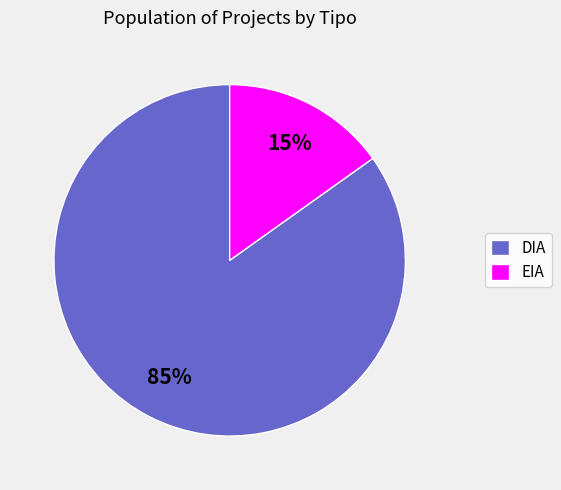

Which category has the biggest portion of the pie?

DIA